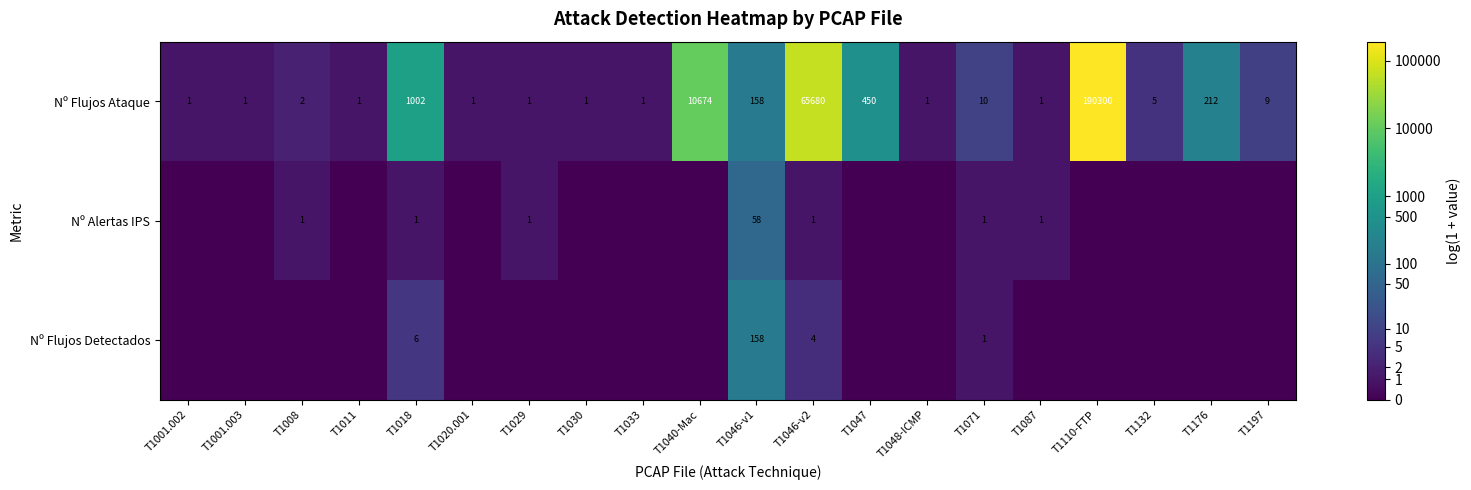

What is the sum of the Nº Flujos Ataque values at T1030 and T1197?

10